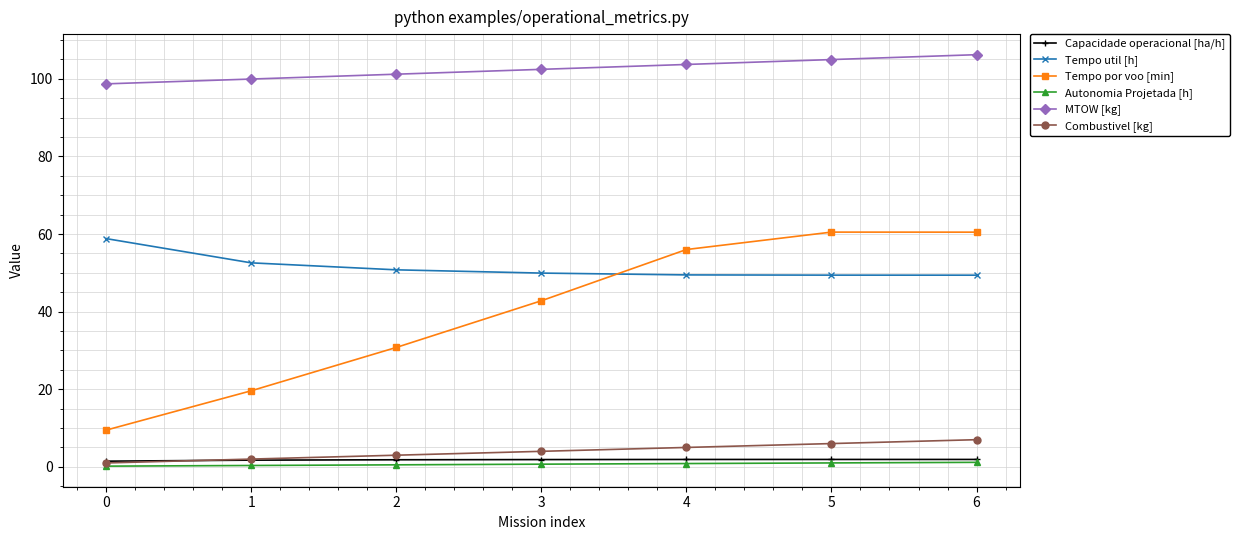

True or false: Capacidade operacional [ha/h] has a value of 1.9 at 3.

True